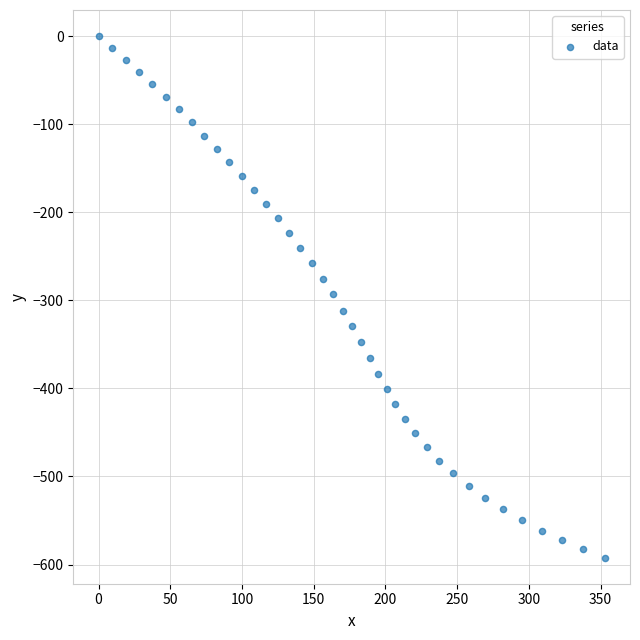

What is the range of Y values (max minus min)?

592.2